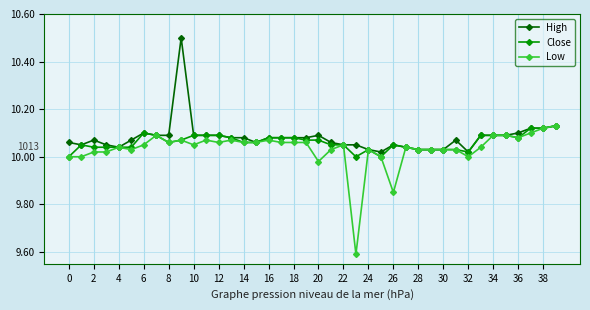

What is the maximum value shown in the chart?

10.5